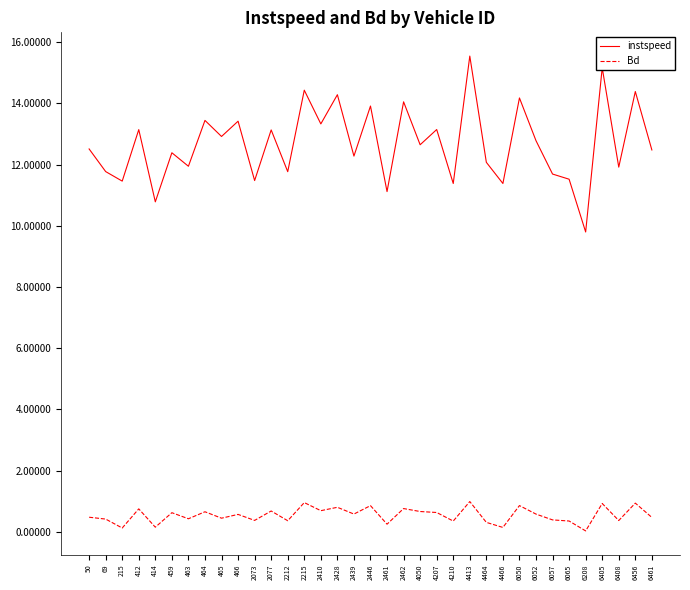

True or false: instspeed has a value of 18.5 at 465.

False